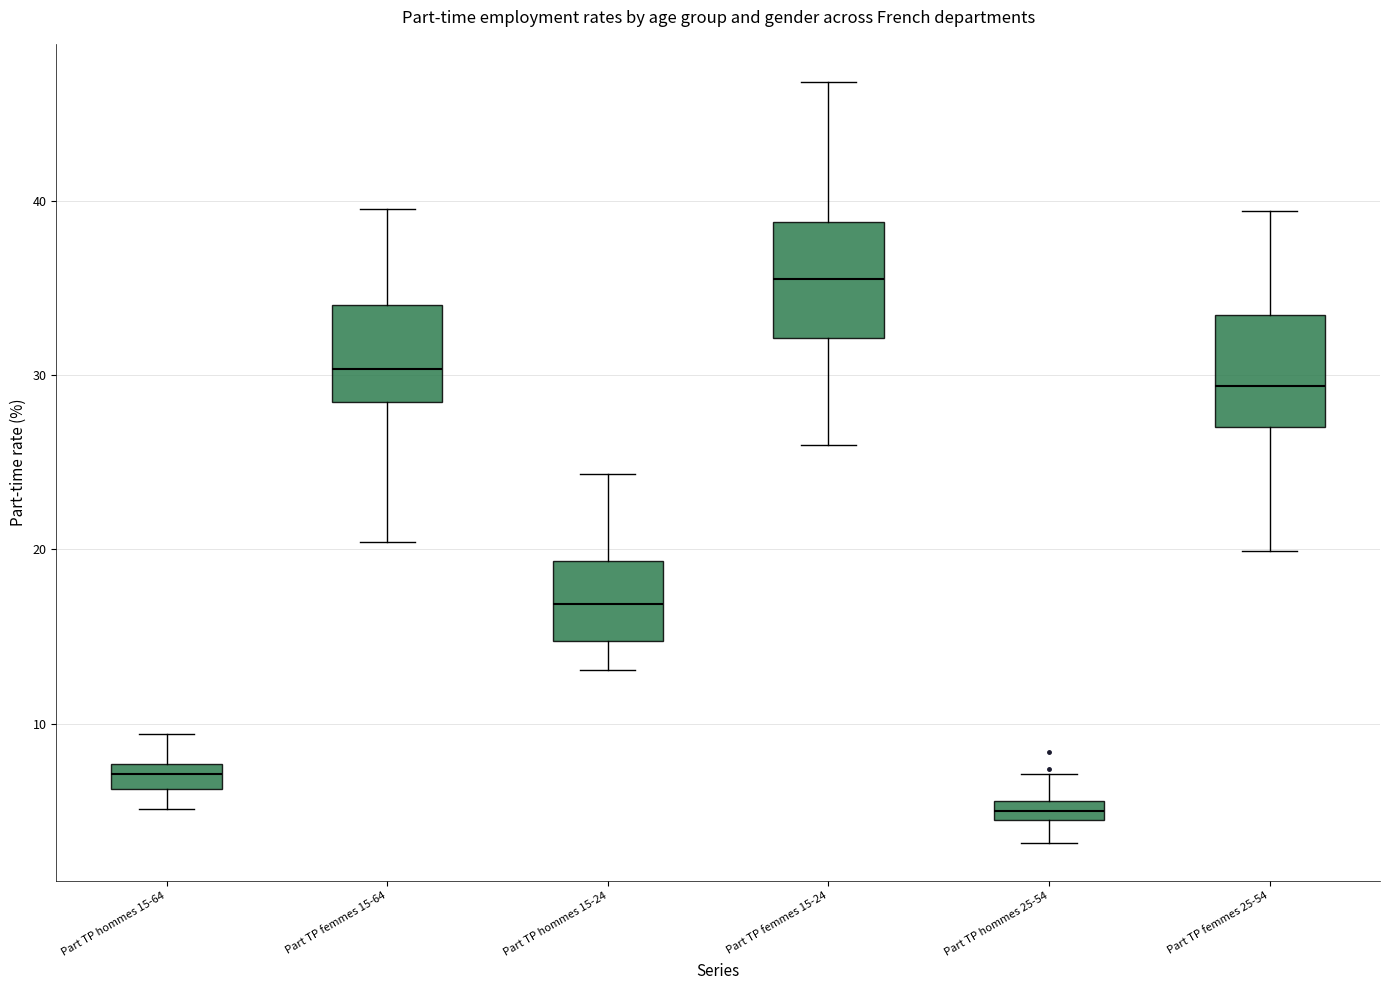

Which box's median line is the lowest?

Part TP hommes 25-54